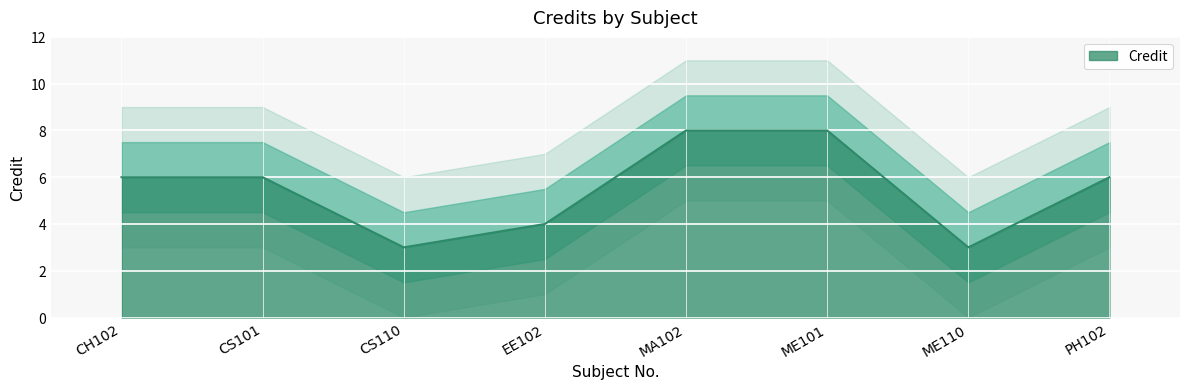

What is the label of the 6th point from the right?

CS110